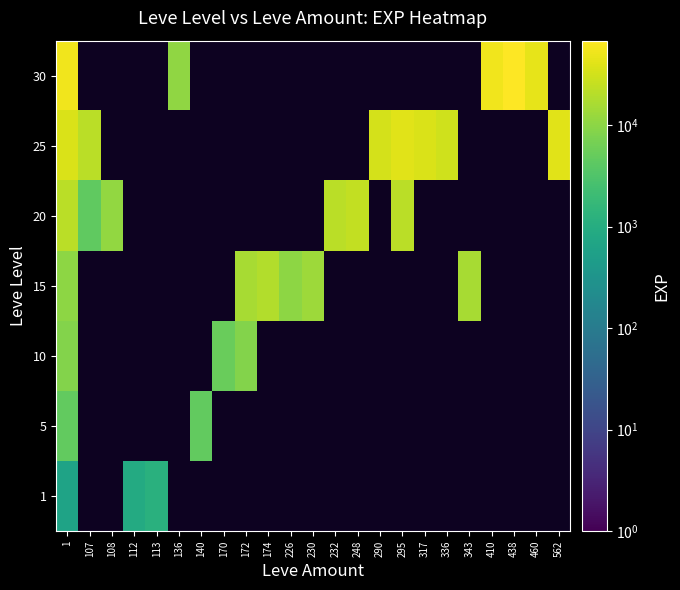

Reading right to left, what are all the values shown in this chart?

1: 562=0	460=0	438=0	410=0	343=0	336=0	317=0	295=0	290=0	248=0	232=0	230=0	226=0	174=0	172=0	170=0	140=0	136=0	113=1160	112=900	108=0	107=0	1=630
5: 562=0	460=0	438=0	410=0	343=0	336=0	317=0	295=0	290=0	248=0	232=0	230=0	226=0	174=0	172=0	170=0	140=4660	136=0	113=0	112=0	108=0	107=0	1=4660
10: 562=0	460=0	438=0	410=0	343=0	336=0	317=0	295=0	290=0	248=0	232=0	230=0	226=0	174=0	172=8430	170=5330	140=0	136=0	113=0	112=0	108=0	107=0	1=8430
15: 562=0	460=0	438=0	410=0	343=15980	336=0	317=0	295=0	290=0	248=0	232=0	230=13040	226=10100	174=18910	172=15980	170=0	140=0	136=0	113=0	112=0	108=0	107=0	1=10100
20: 562=0	460=0	438=0	410=0	343=0	336=0	317=0	295=21600	290=0	248=24710	232=21600	230=0	226=0	174=0	172=0	170=0	140=0	136=0	113=0	112=0	108=10970	107=4440	1=21600
25: 562=41630	460=0	438=0	410=0	343=0	336=30820	317=36390	295=41630	290=32460	248=0	232=0	230=0	226=0	174=0	172=0	170=0	140=0	136=0	113=0	112=0	108=0	107=21830	1=36390
30: 562=0	460=44230	438=67730	410=52220	343=0	336=0	317=0	295=0	290=0	248=0	232=0	230=0	226=0	174=0	172=0	170=0	140=0	136=10740	113=0	112=0	108=0	107=0	1=52220